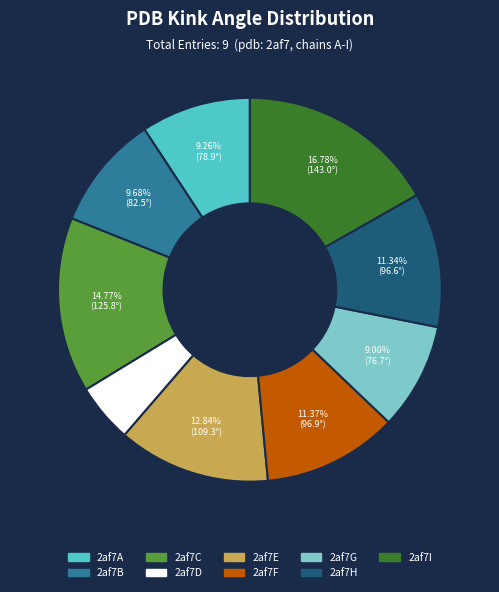

What is the ratio of the value at 2af7B to the value at 2af7C?

0.7